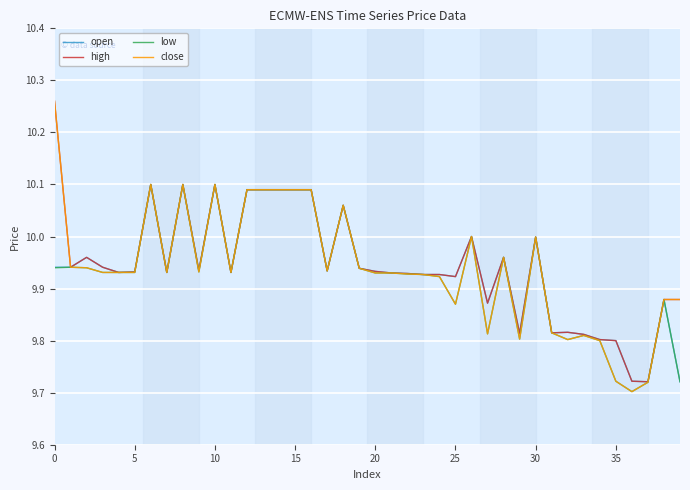

Which series has the largest range (max minus min)?

close